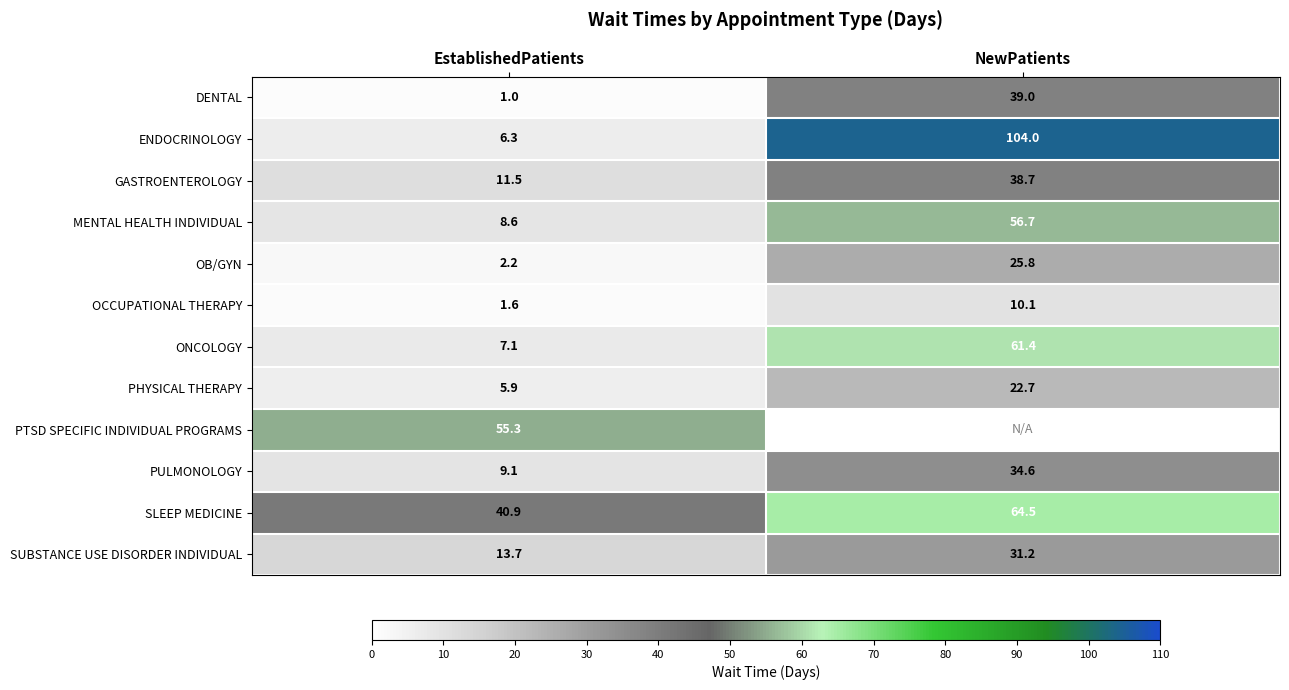

What is the difference between the highest and lowest values at EstablishedPatients?

54.3